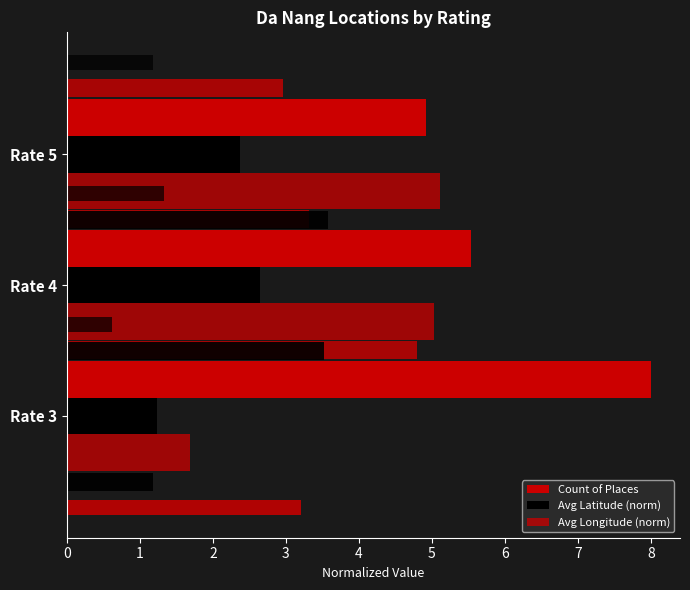

What is the difference between the Avg Latitude (norm) values at 2 and 1?

0.3